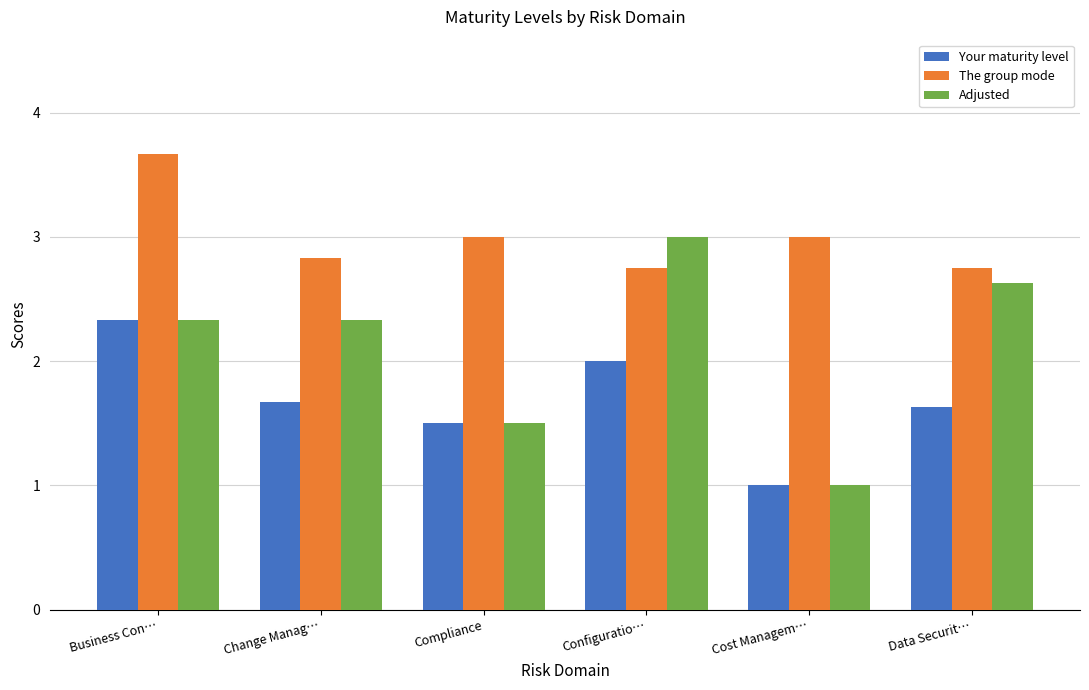

What are all the series names shown in the legend?

Your maturity level, The group mode, Adjusted